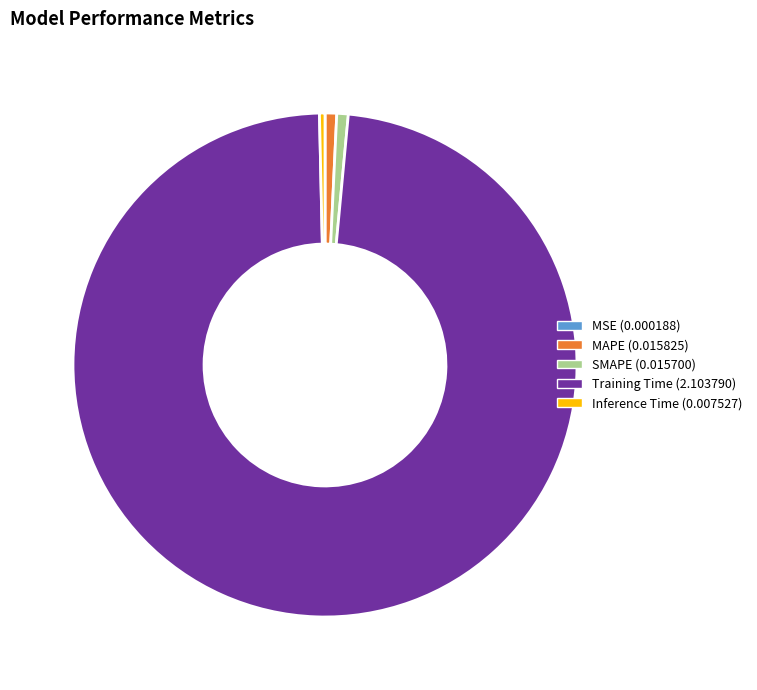

What is the largest slice in the pie chart?

Training Time